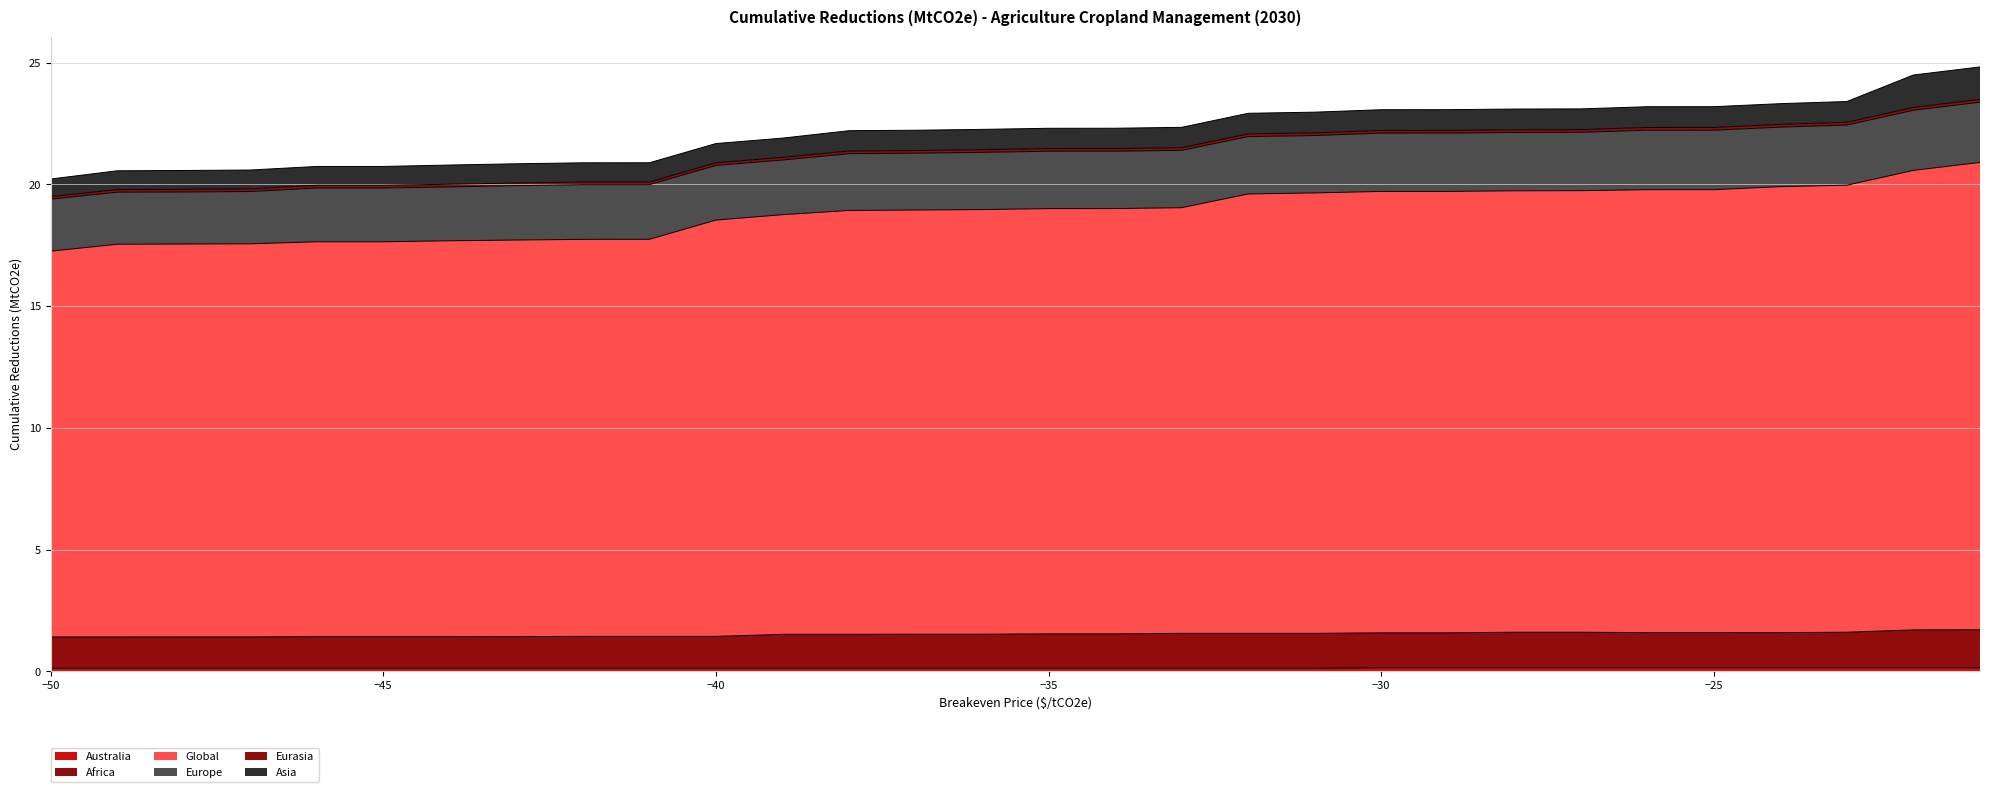

At how many categories does at least one series exceed 14?

30